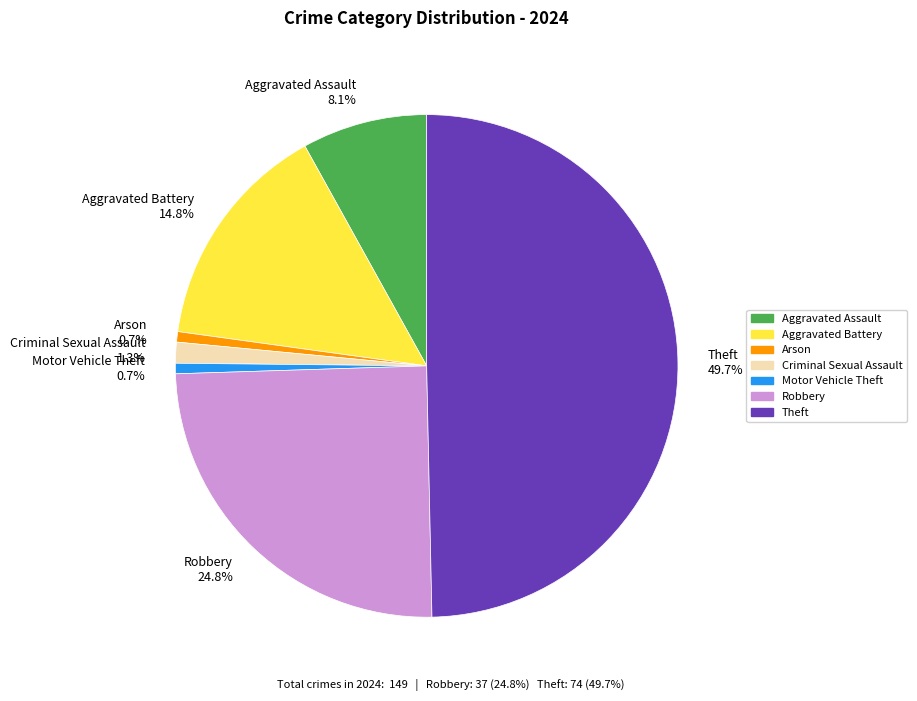

To the nearest percent, what is the average slice percentage?

14%